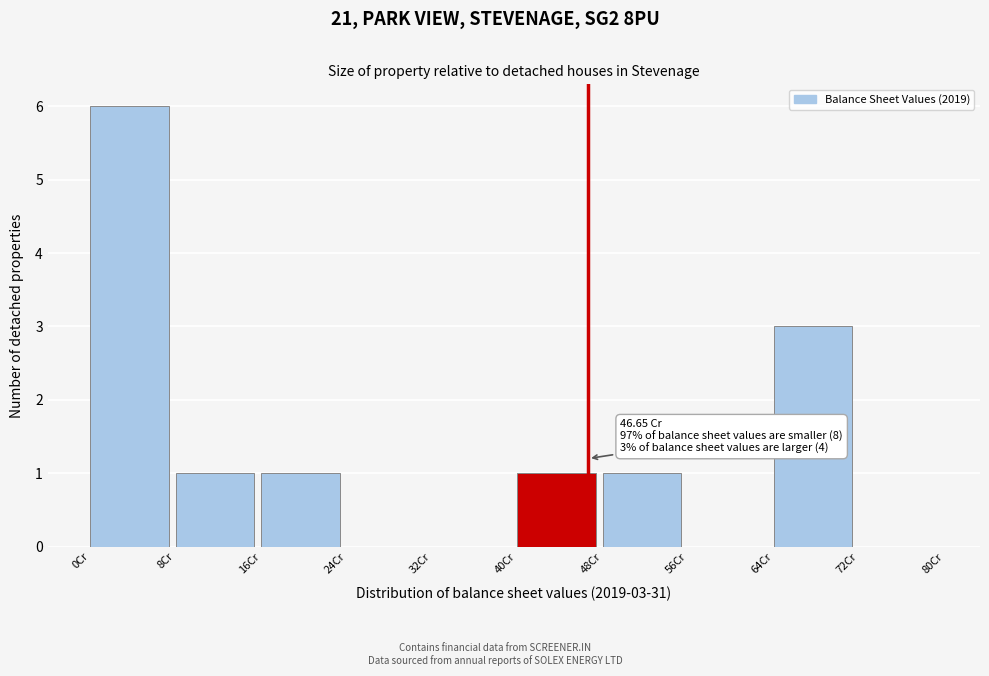

Over which range of the x-axis is the bar tallest?

0 to 8